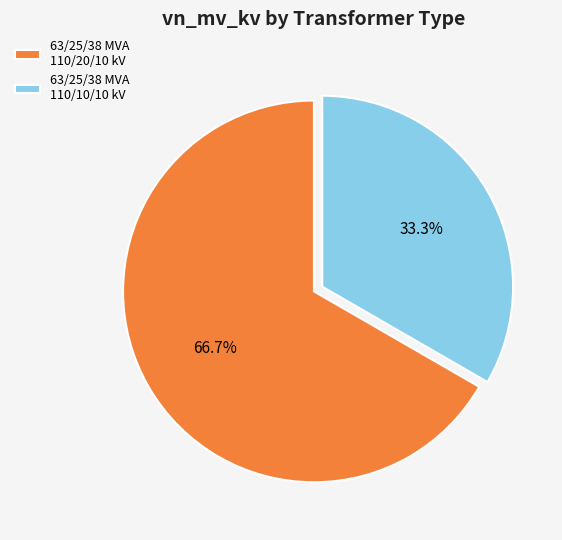

What is the largest slice in the pie chart?

63/25/38 MVA 110/20/10 kV